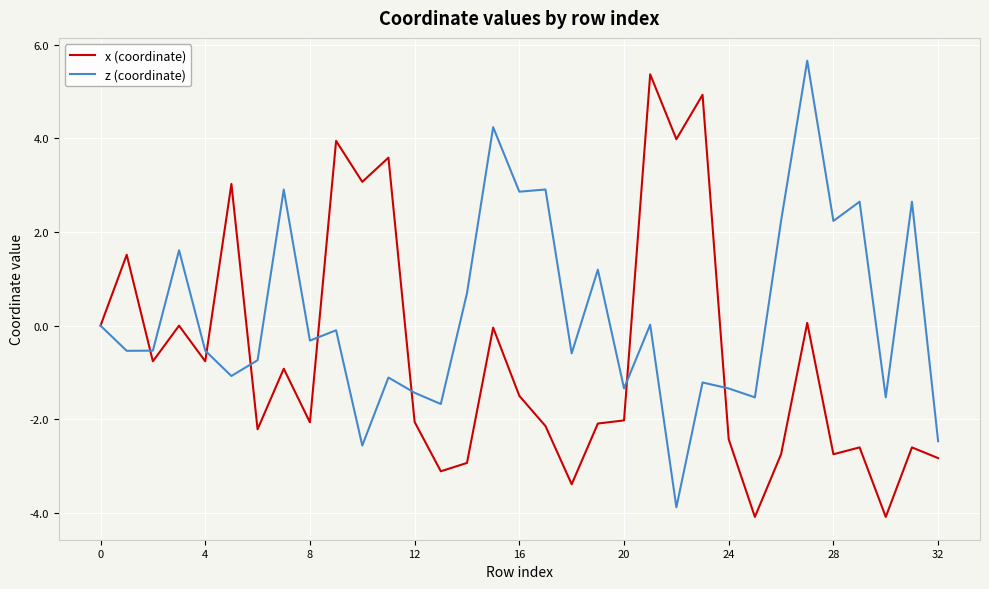

List the series in order of their overall mean, highest first.

z (coordinate), x (coordinate)